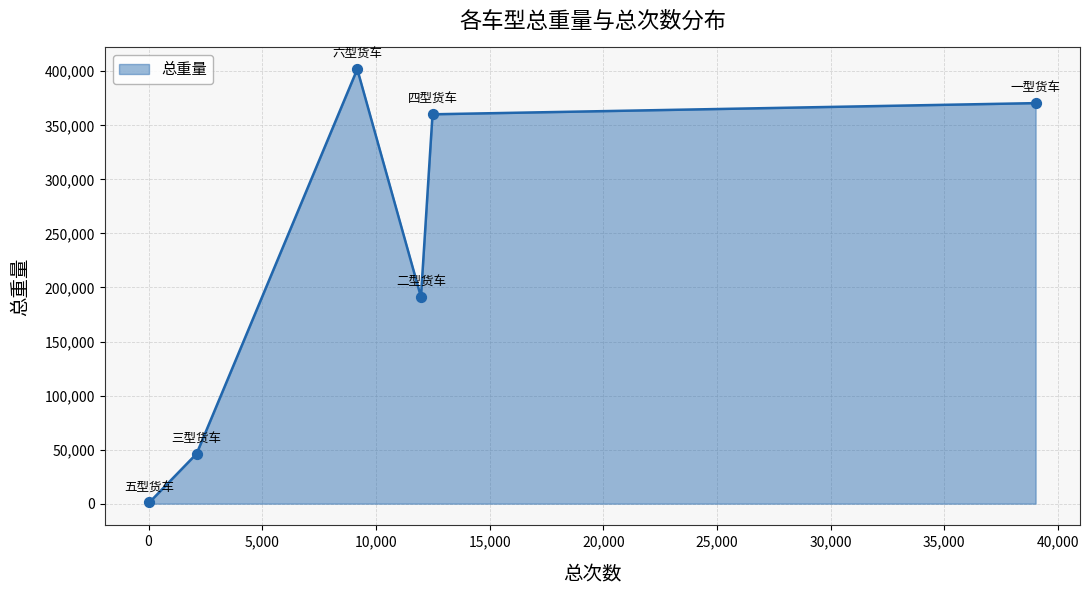

What is the difference between the maximum and minimum values?

400856.7